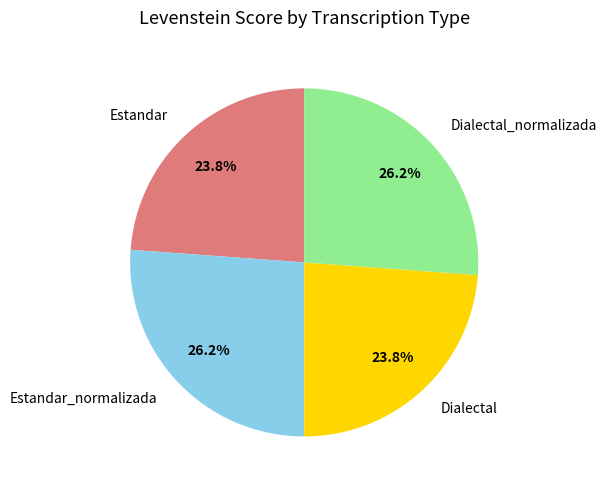

Between Dialectal_normalizada and Dialectal, which is larger?

Dialectal_normalizada